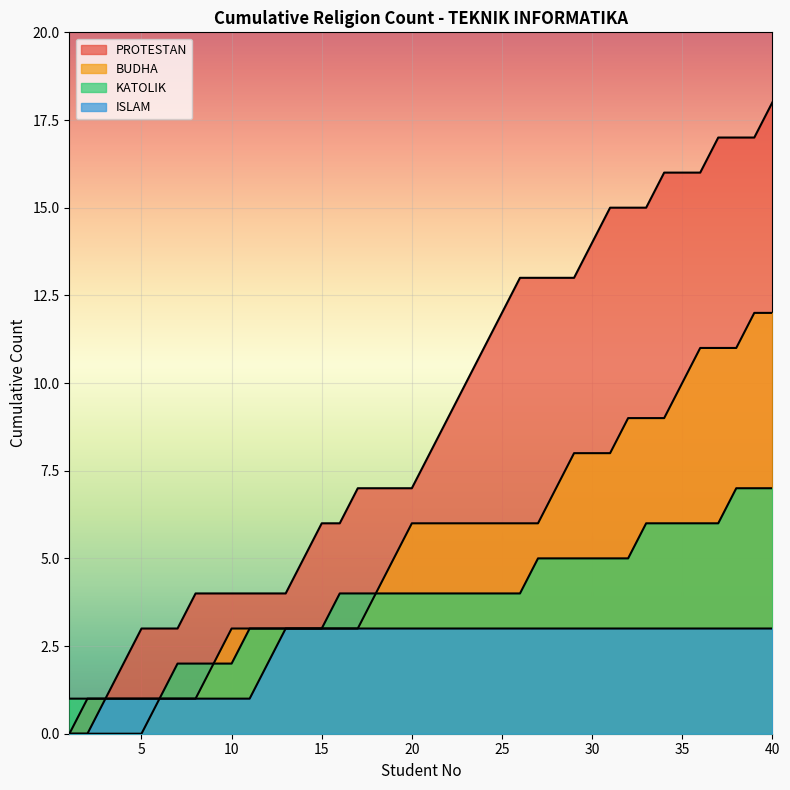

How many lines are shown in the chart?

4